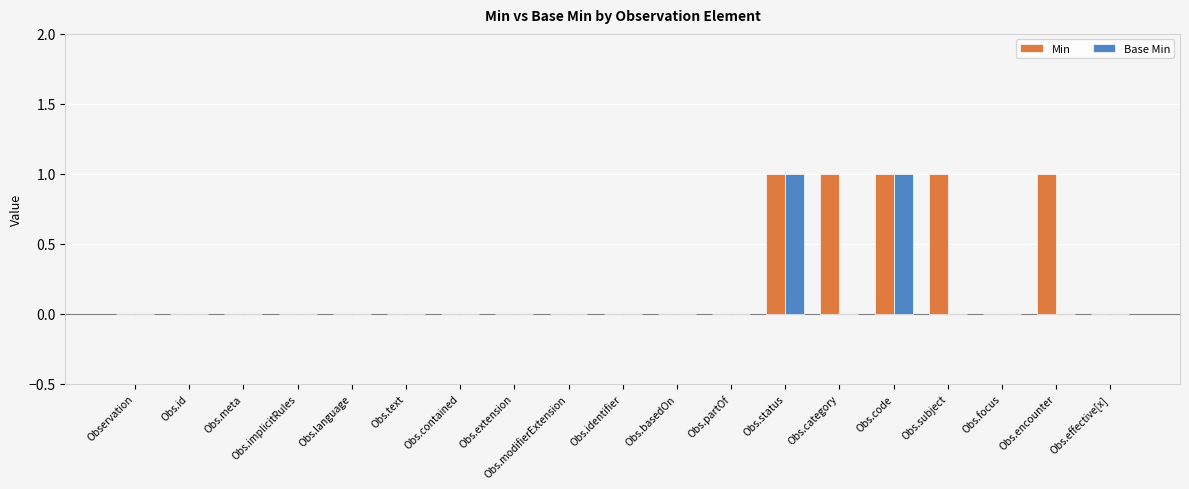

The Base Min series shows 0 at Obs.subject. True or false?

True